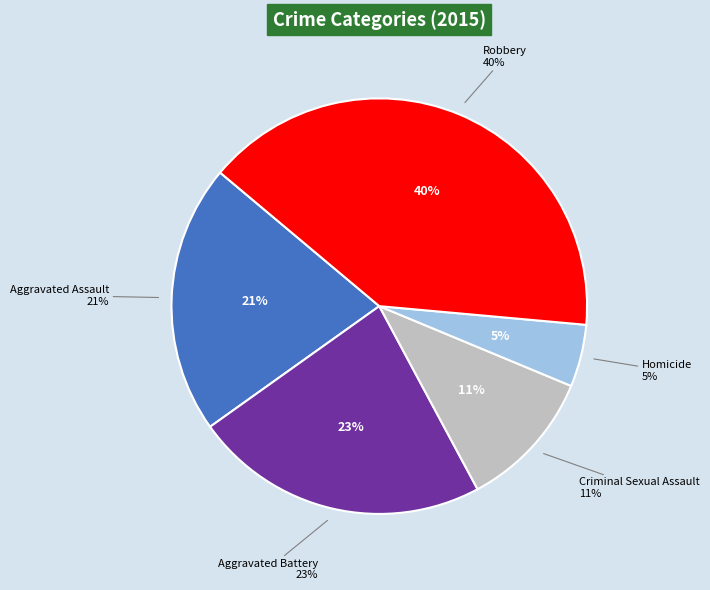

Is it true that Robbery is 28% of the pie?

False